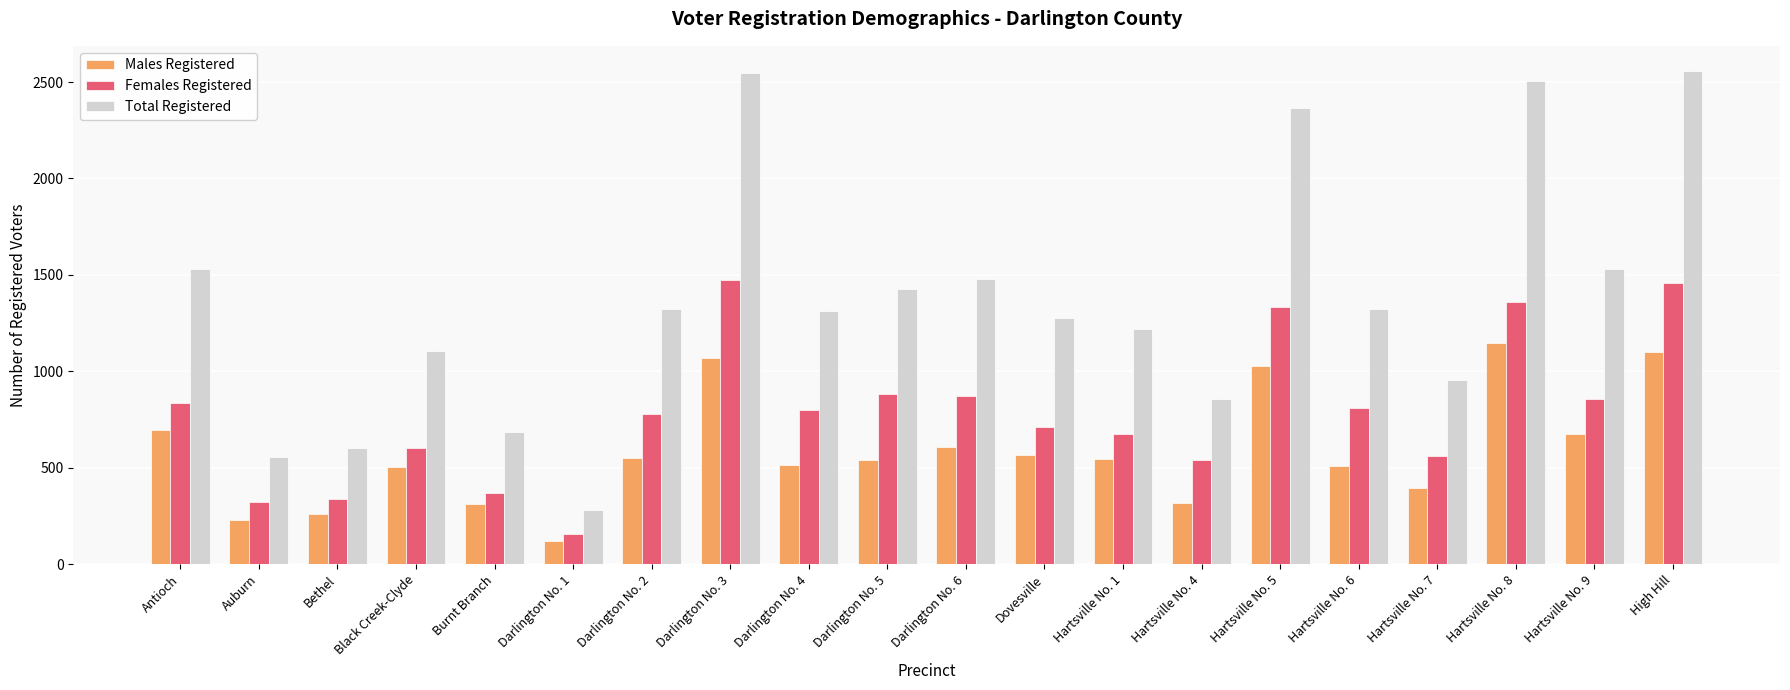

What is the spread (max minus min) of values at Hartsville No. 5?

1335